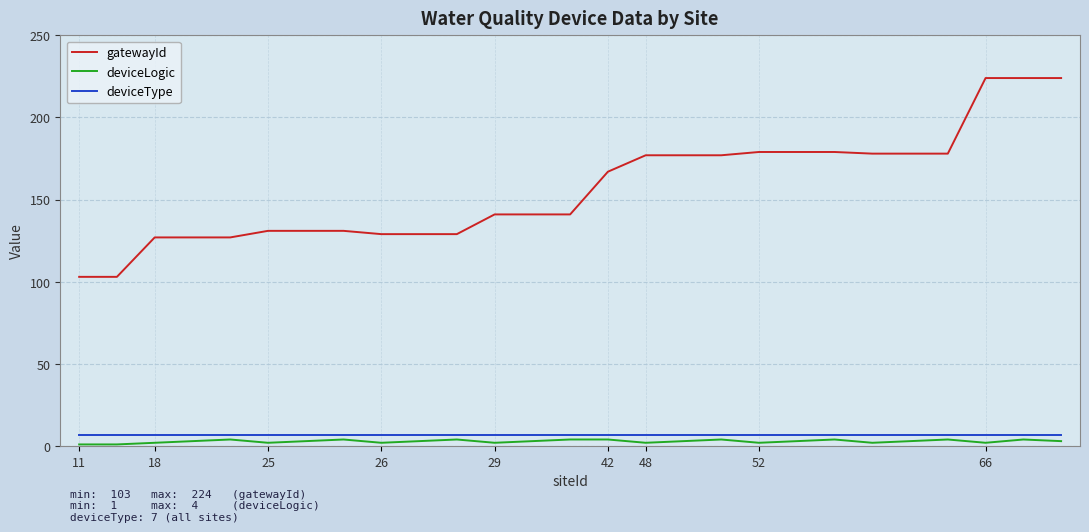

True or false: gatewayId and deviceLogic cross at least once.

False